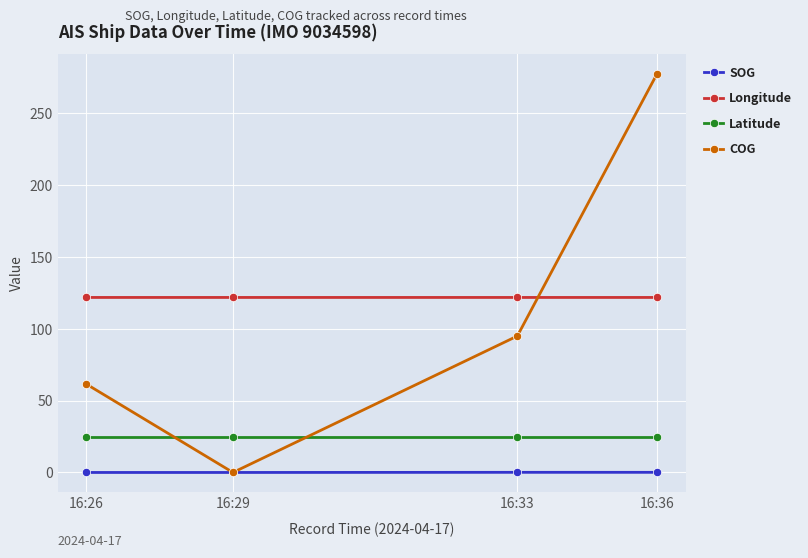

True or false: Longitude and Latitude intersect in this chart.

False